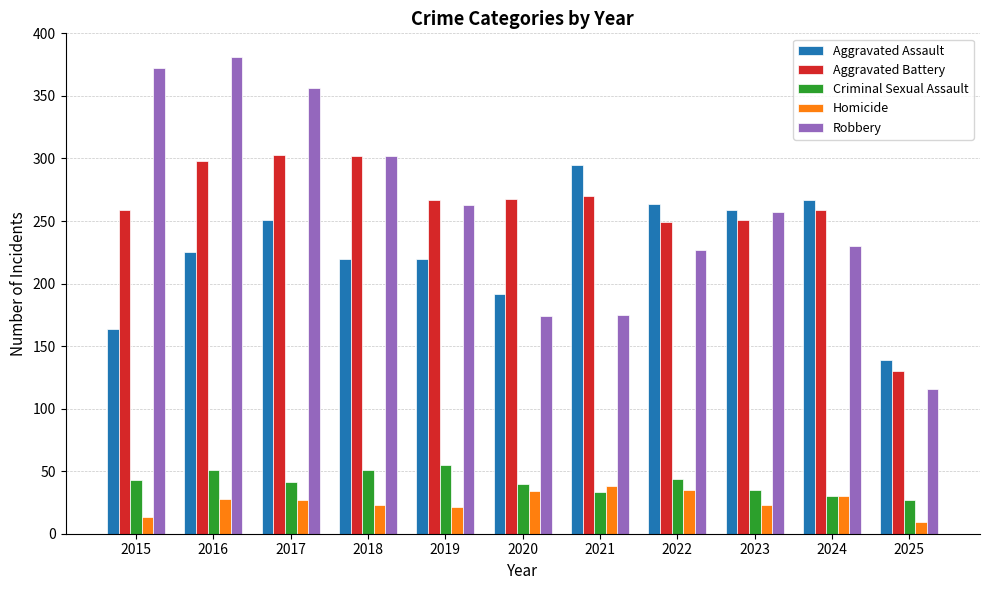

What is the maximum value for Criminal Sexual Assault?

55